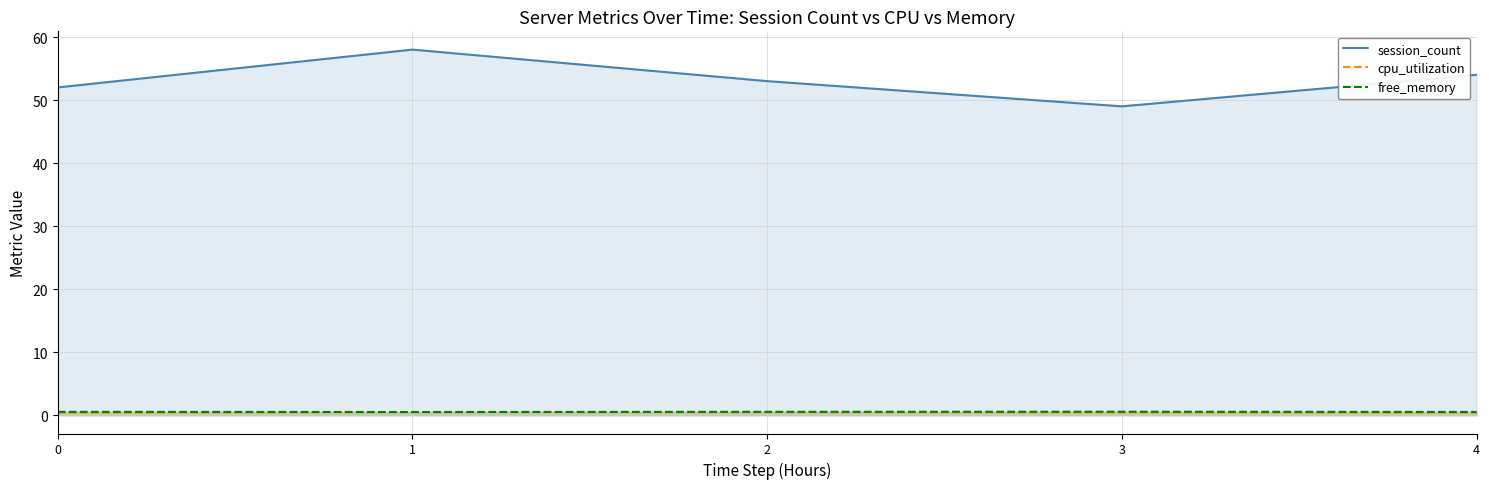

Reading right to left, what are all the values shown in this chart?

session_count: 54.0	49.0	53.0	58.0	52.0
cpu_utilization: 0.4	0.4	0.5	0.5	0.4
free_memory: 0.5	0.6	0.5	0.5	0.5